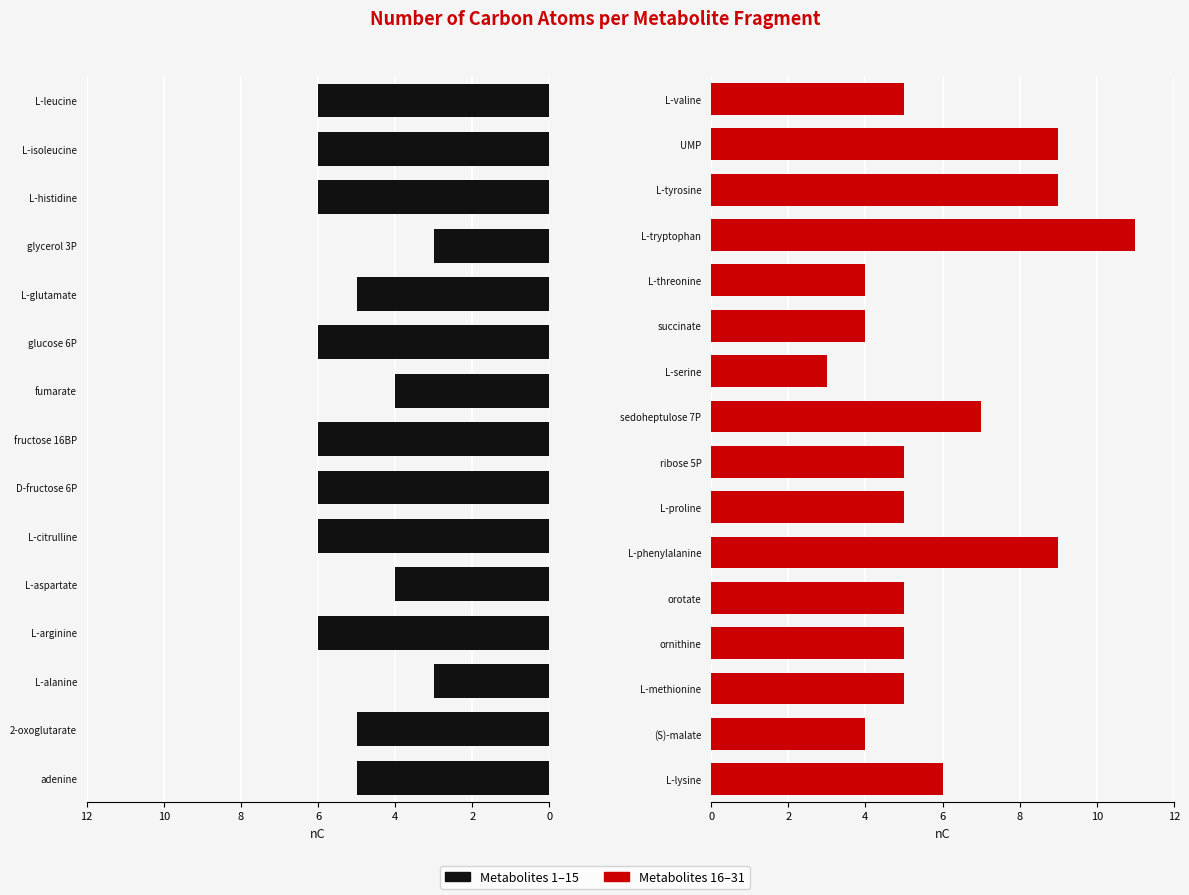

List the labels in order of value, largest first.

L-tryptophan, L-phenylalanine, L-tyrosine, UMP, sedoheptulose 7P, L-arginine, L-citrulline, D-fructose 6P, fructose 16BP, glucose 6P, L-histidine, L-isoleucine, L-leucine, L-lysine, adenine, 2-oxoglutarate, L-glutamate, L-methionine, ornithine, orotate, L-proline, ribose 5P, L-valine, L-aspartate, fumarate, (S)-malate, succinate, L-threonine, L-alanine, glycerol 3P, L-serine